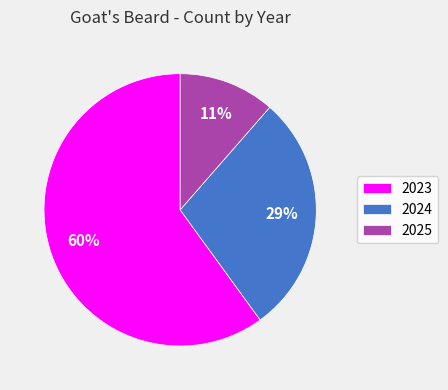

Count the number of slices in the pie.

3